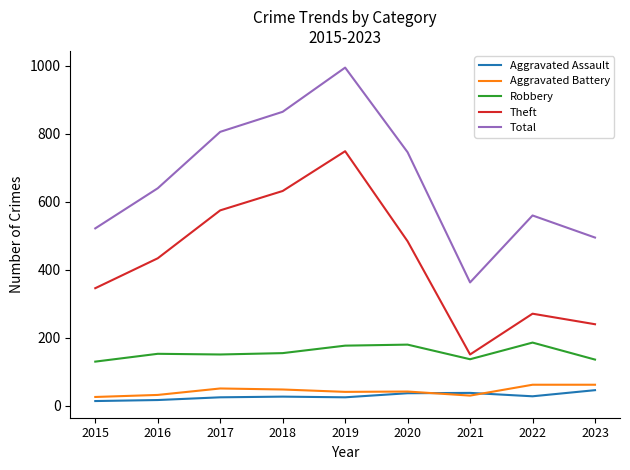

Which series has the largest range (max minus min)?

Total